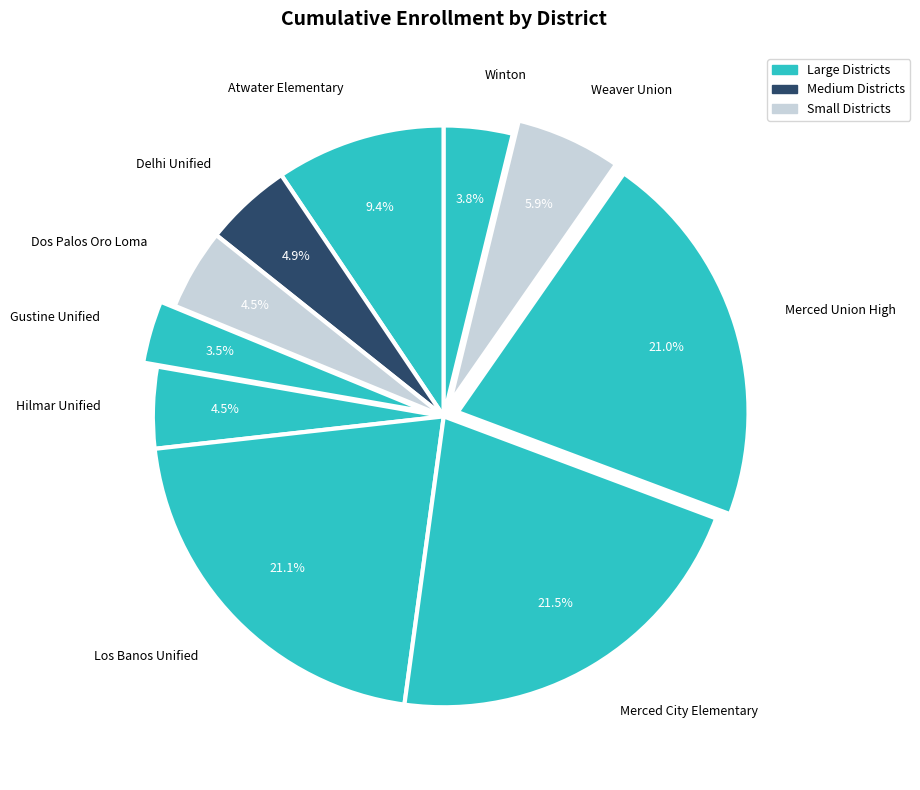

Count the number of slices in the pie.

10